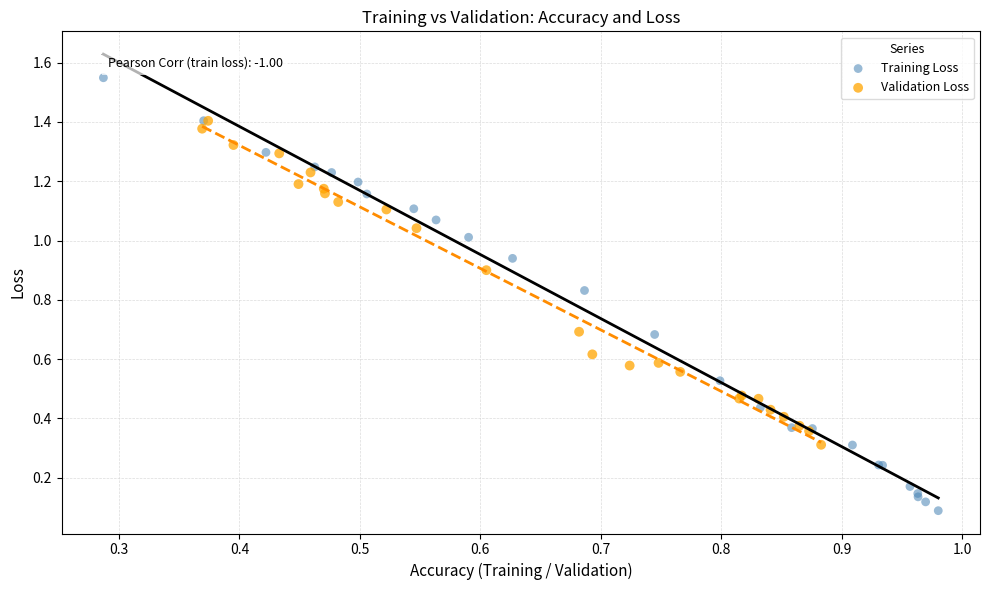

Which series contains the highest Y value?

Training Loss